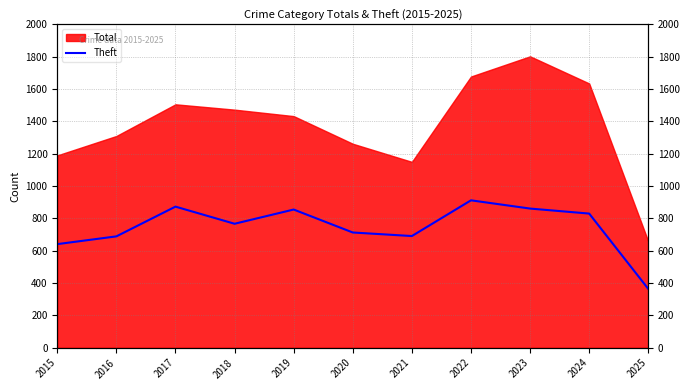

True or false: the data shows 252 at 2020.

False